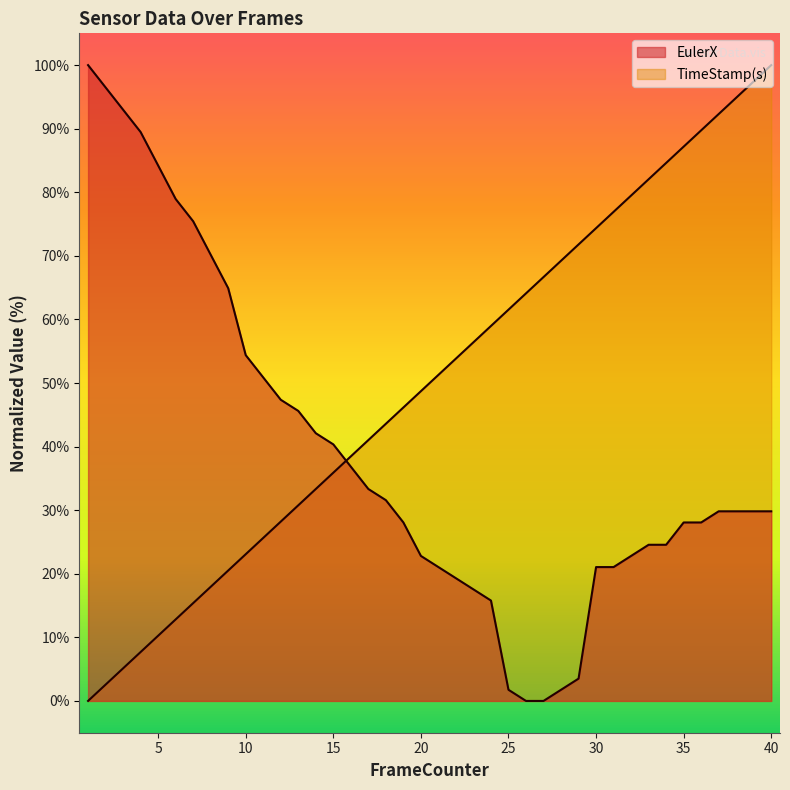

What is the spread (max minus min) of values at 24?

43.2